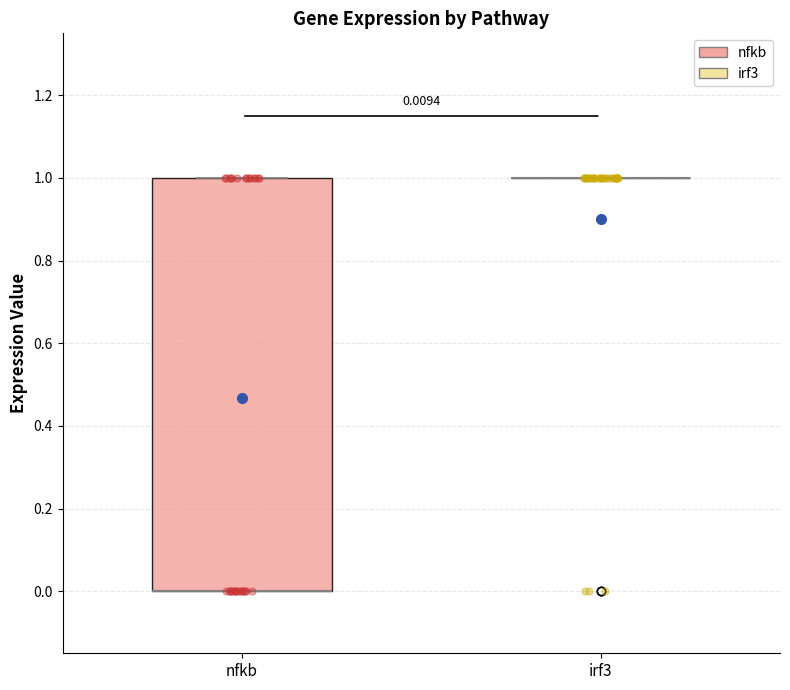

Which box is the tallest, from its lower edge to its upper edge?

nfkb